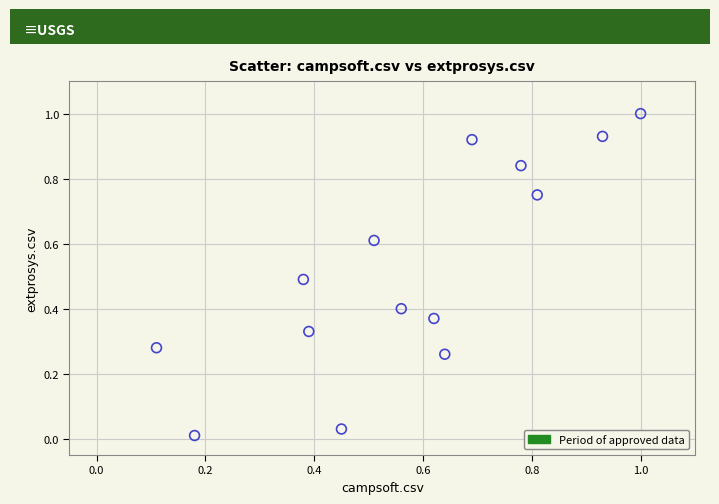

What is the range of Y values (max minus min)?

1.0